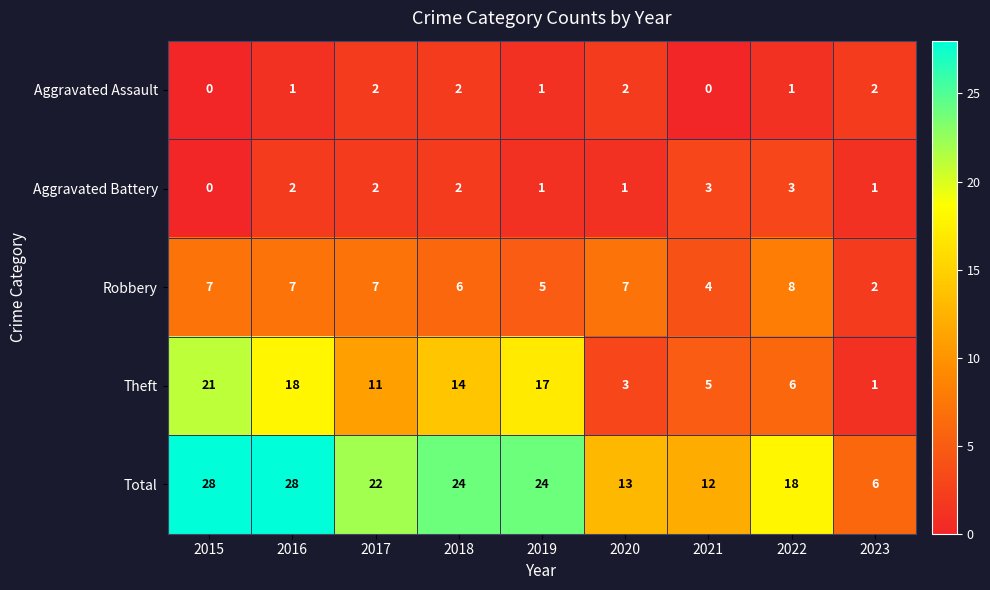

Is the value of Total at 2015 greater than the value of Robbery at 2020?

Yes